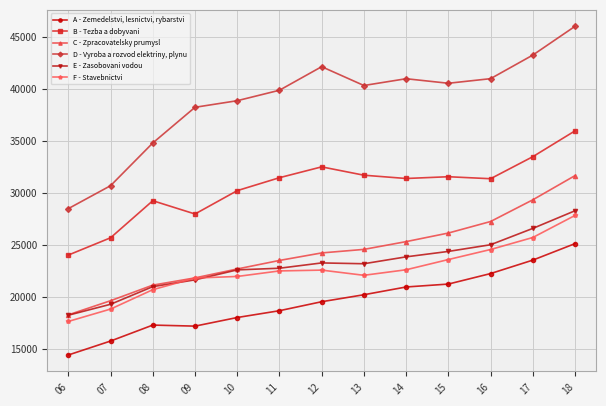

What is the sum of the D - Vyroba a rozvod elektriny, plynu values at 08 and 07?

65459